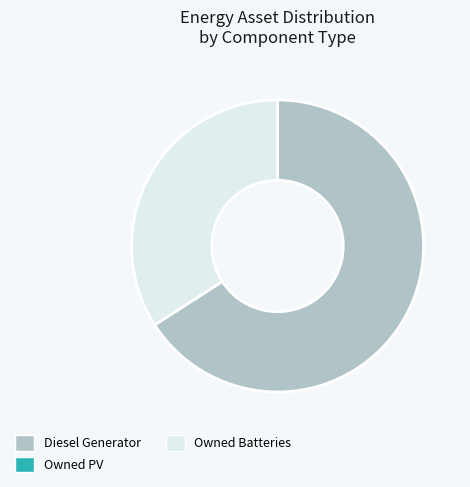

Count the number of slices in the pie.

2